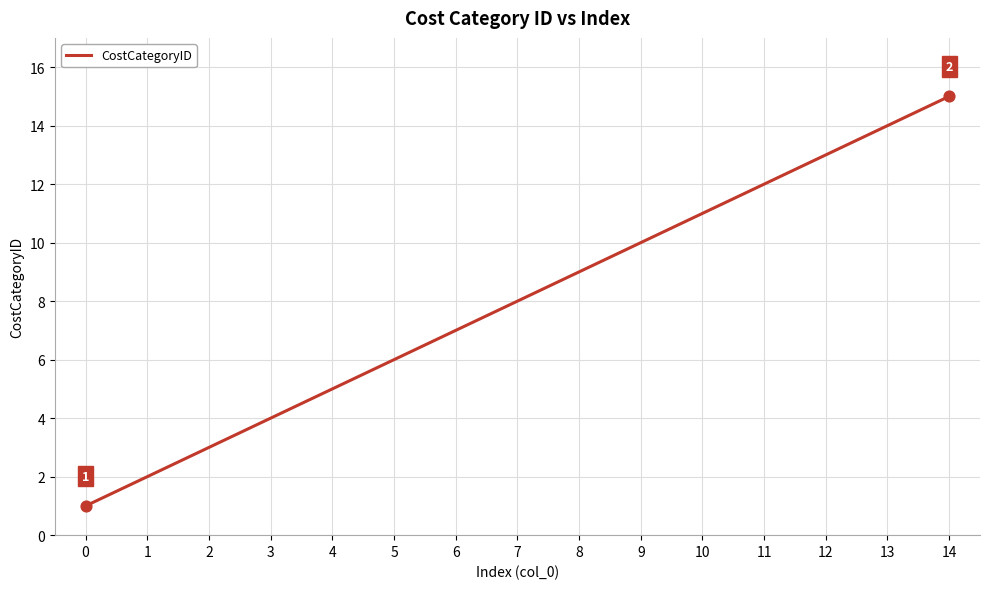

What is the change in value from 3 to 10?

+7